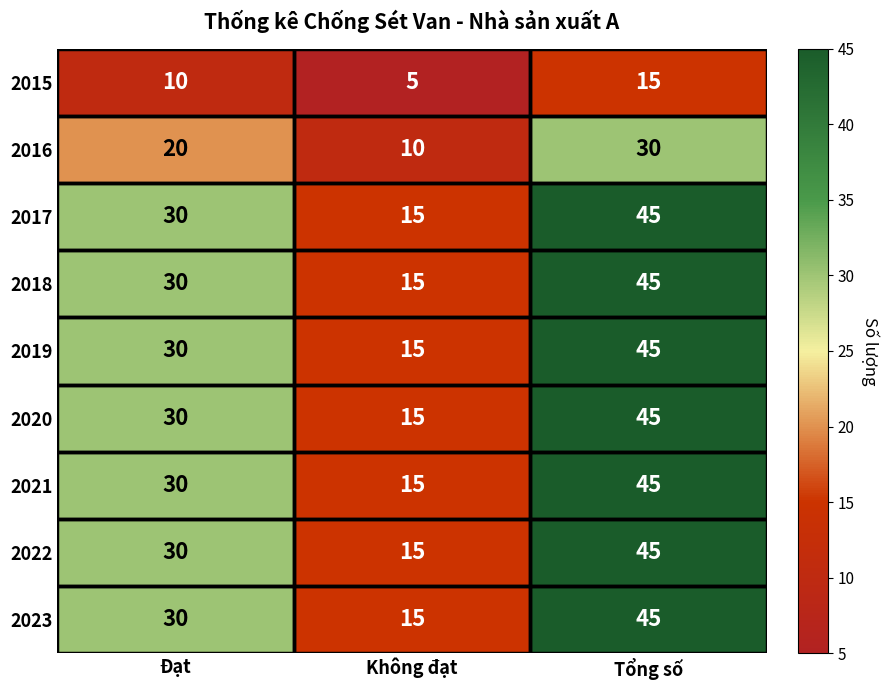

At which label does 2020 reach its minimum?

Không đạt